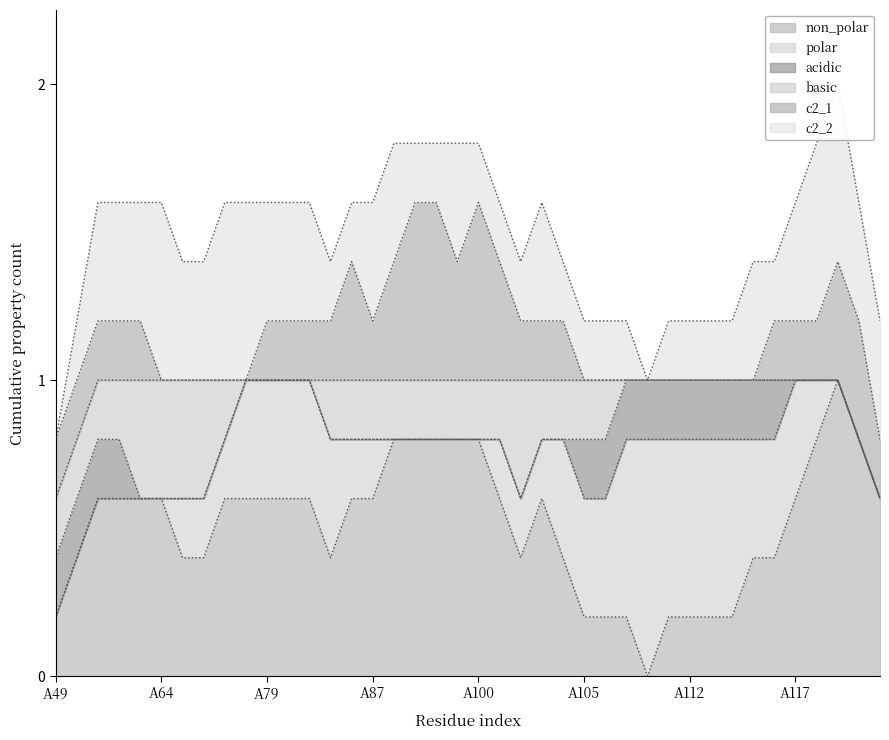

After their last crossing, which series has the higher values: basic or non_polar?

non_polar